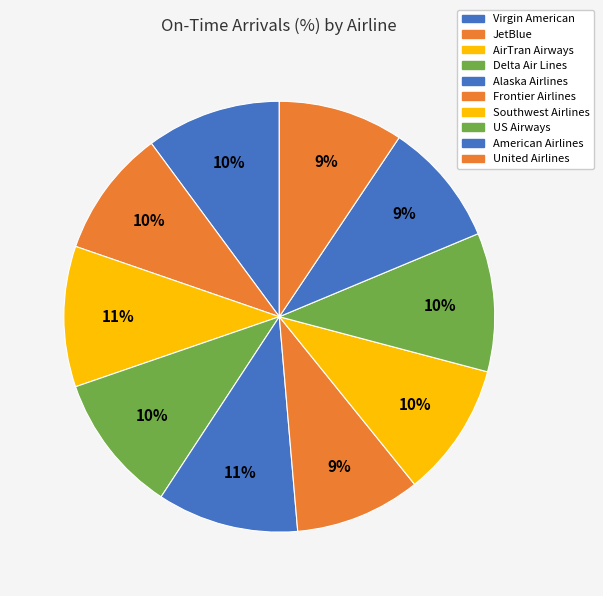

Is there any slice that represents more than half of the pie?

No